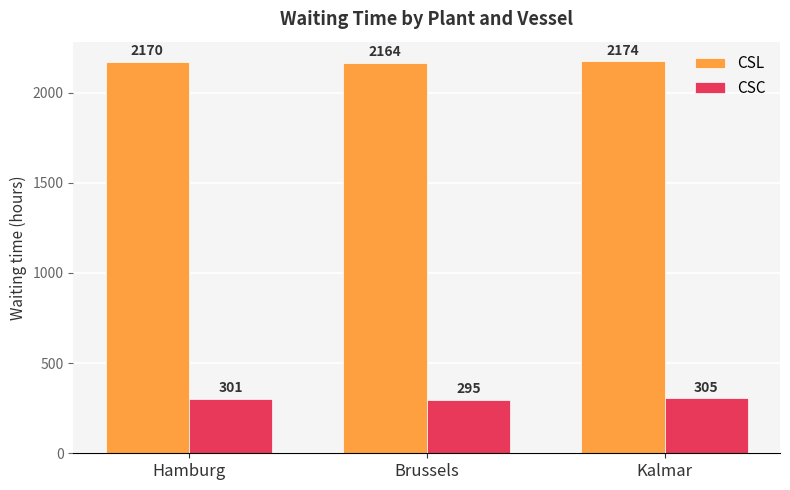

What is the value of the CSL bar at the 1st from the left?

2170